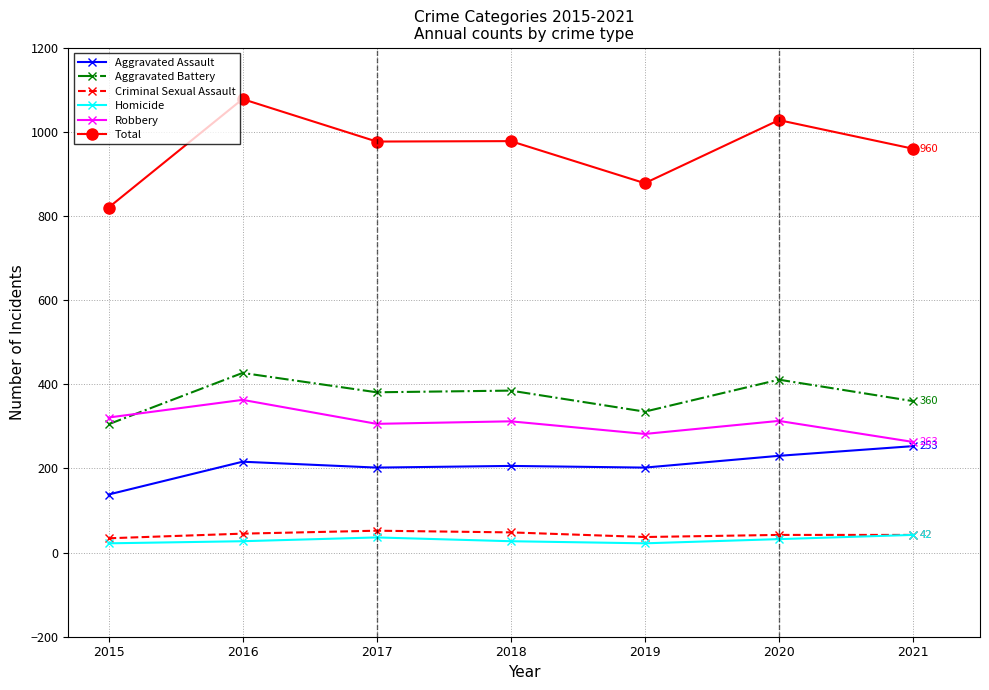

Is it true that Aggravated Battery equals 112 at 2021?

False